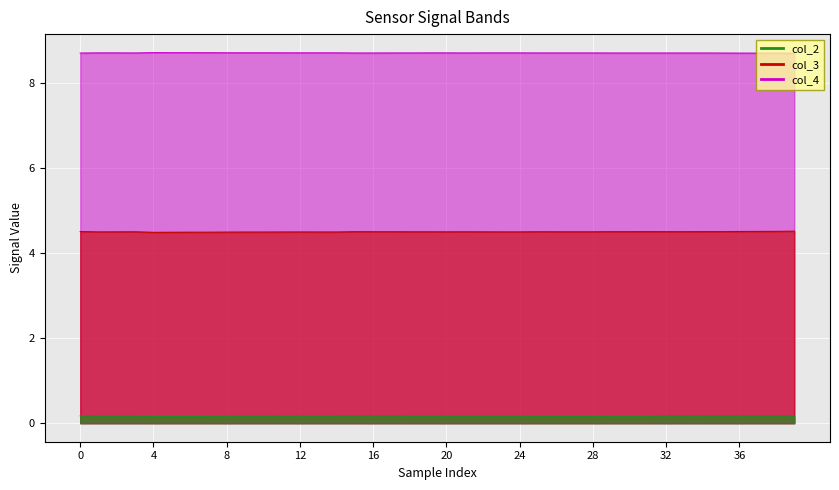

At which label does col_4 reach its peak?

4